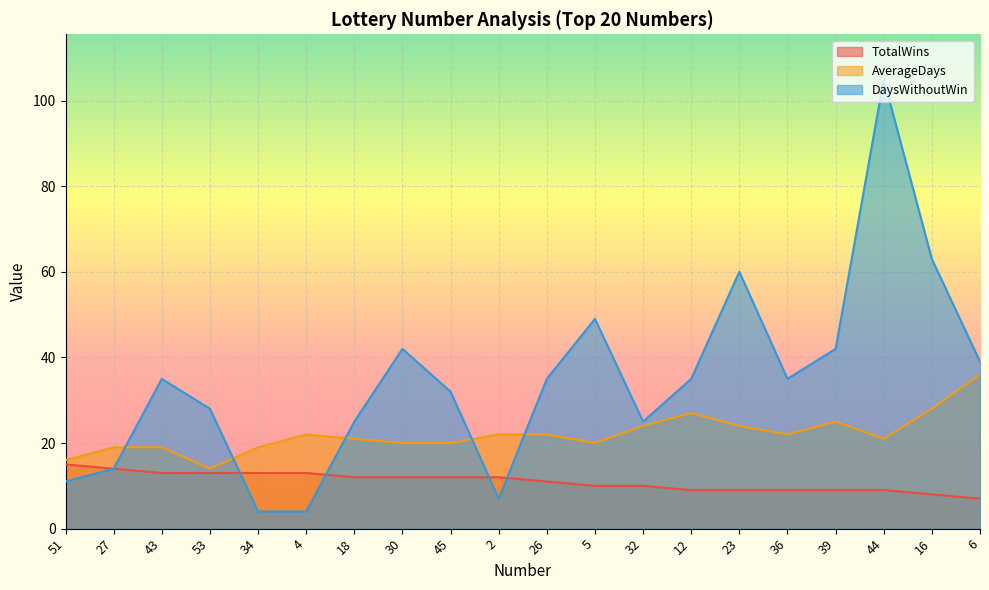

How many data points in AverageDays are less than 22?

10